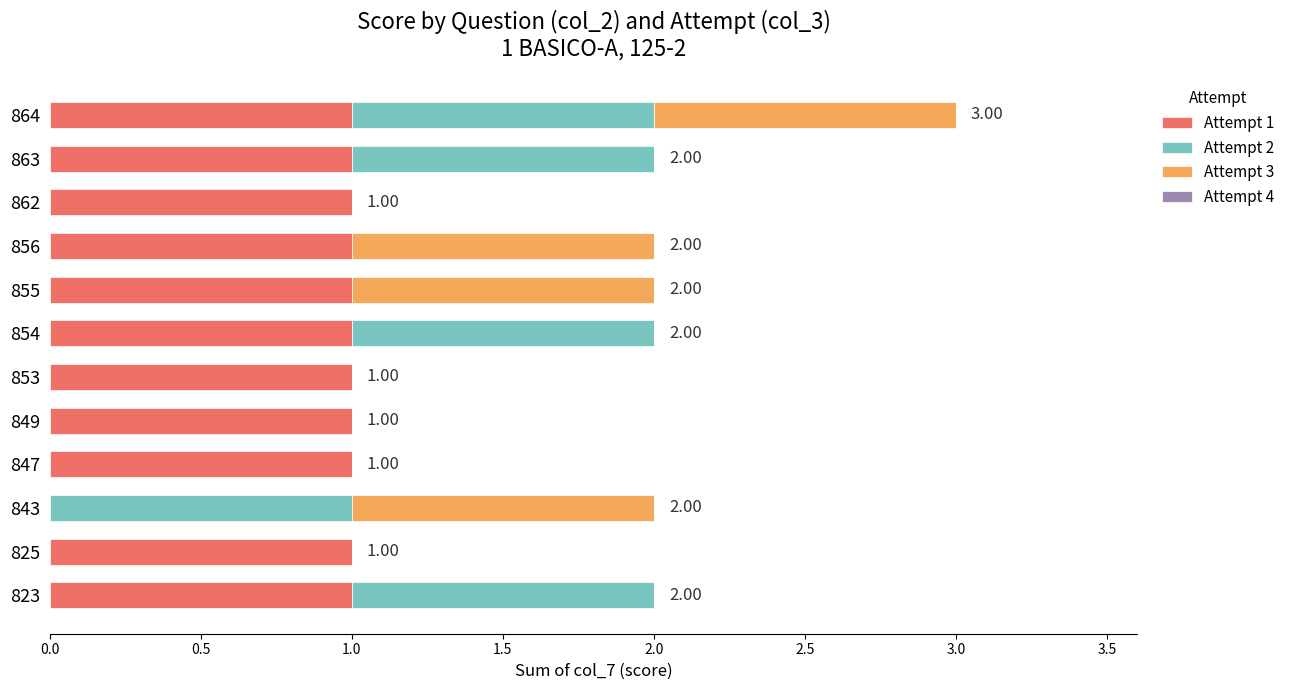

How many values in Attempt 1 are above zero?

11